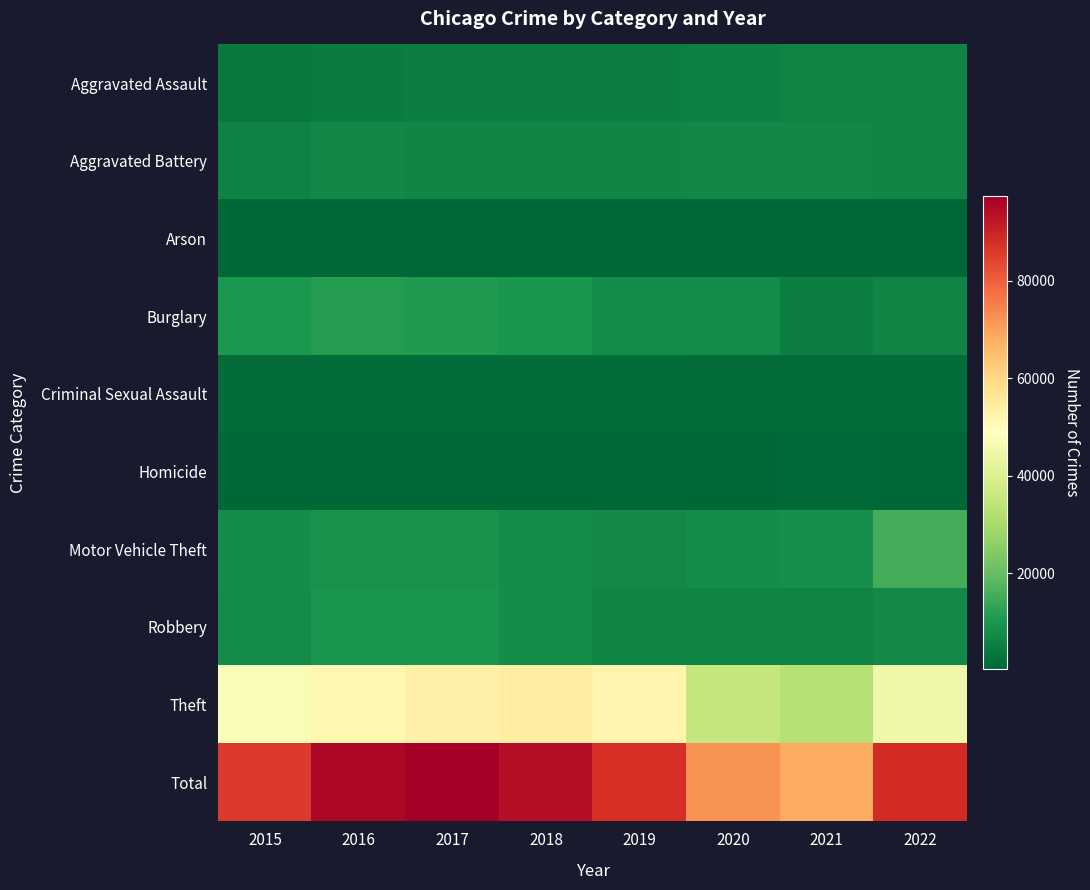

Reading right to left, list all the values displayed in this chart.

Aggravated Assault: 2022=6059	2021=6055	2020=5270	2019=4933	2018=5076	2017=4911	2016=4819	2015=3783
Aggravated Battery: 2022=6315	2021=7070	2020=7110	2019=6632	2018=6572	2017=6701	2016=6877	2015=5926
Arson: 2022=354	2021=436	2020=495	2019=302	2018=315	2017=382	2016=443	2015=370
Burglary: 2022=6148	2021=5149	2020=7543	2019=7983	2018=9792	2017=10863	2016=11518	2015=10513
Criminal Sexual Assault: 2022=1455	2021=1388	2020=1222	2019=1592	2018=1654	2017=1648	2016=1562	2015=1419
Homicide: 2022=590	2021=681	2020=664	2019=430	2018=497	2017=591	2016=637	2015=422
Motor Vehicle Theft: 2022=15495	2021=8365	2020=8034	2019=7466	2018=8193	2017=9305	2016=9103	2015=8223
Robbery: 2022=7178	2021=6170	2020=6480	2019=6559	2018=7978	2017=9585	2016=9623	2015=7714
Theft: 2022=44886	2021=32847	2020=35201	2019=51832	2018=54065	2017=53286	2016=51080	2015=47434
Total: 2022=88480	2021=68161	2020=72019	2019=87729	2018=94142	2017=97272	2016=95662	2015=85804